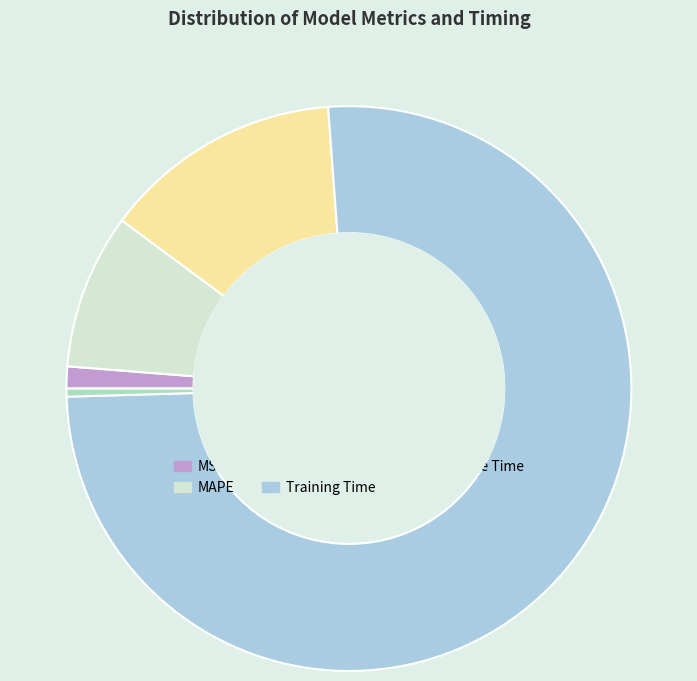

Between MSE and MAPE, which is larger?

MAPE